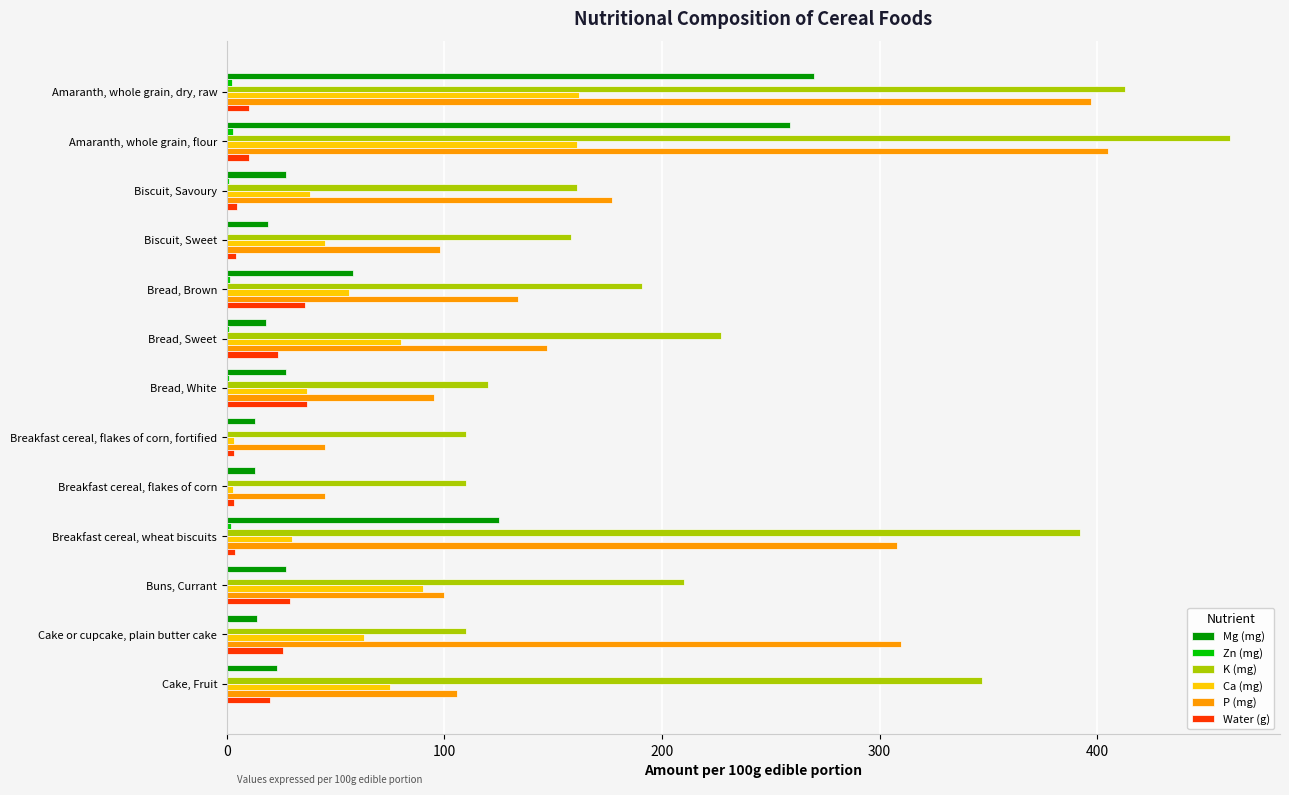

Which series has the largest total across all categories?

K (mg)